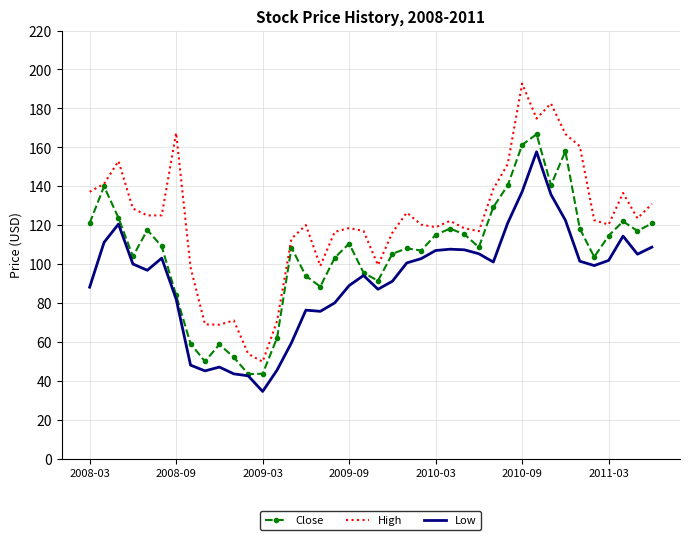

What is the highest value of the High series?

192.8